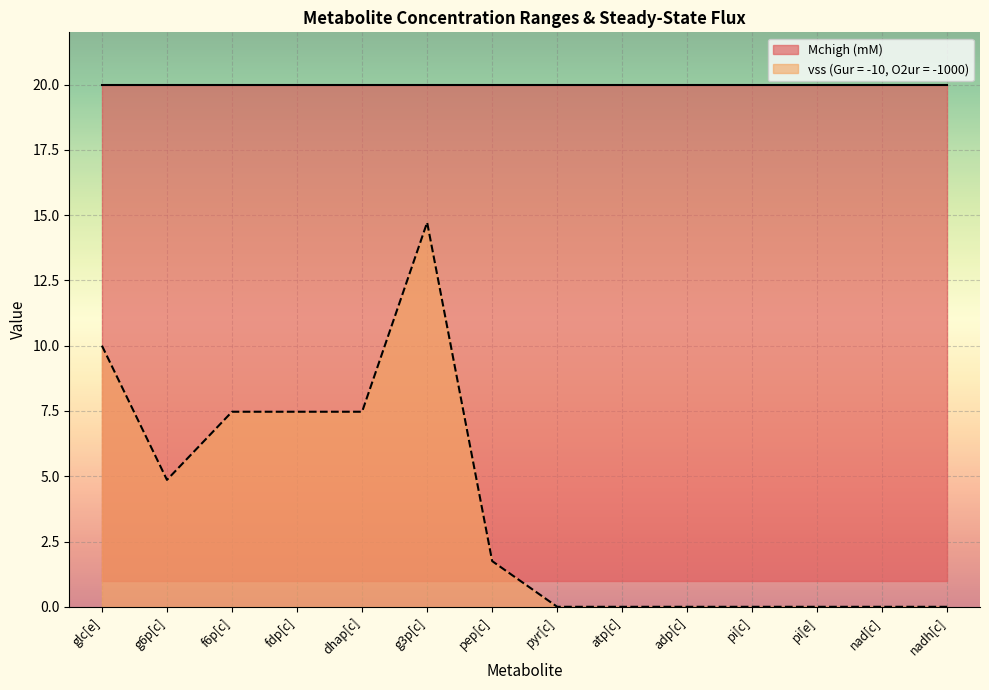

The chart shows a value of 0.0 at nadh[c]. True or false?

True